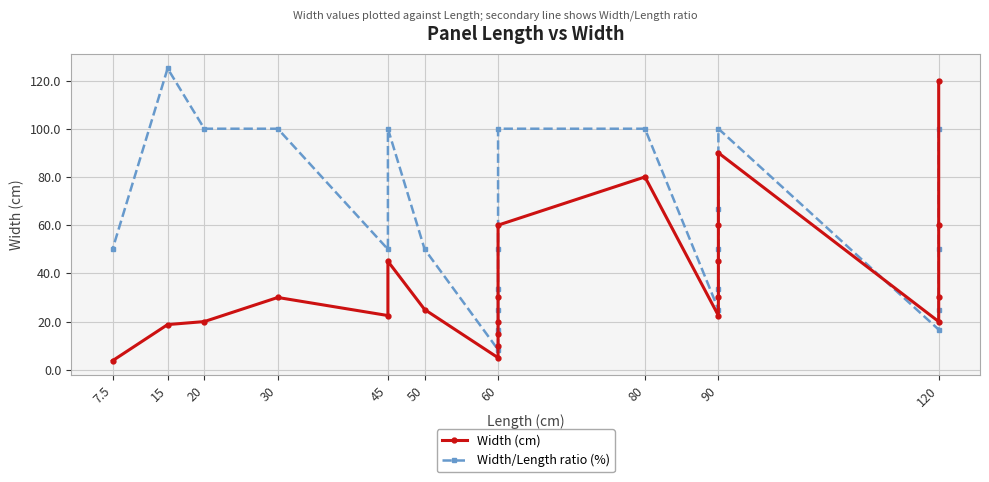

Is the value of Width/Length ratio (%) at 45 greater than the value of Width (cm) at 90?

Yes